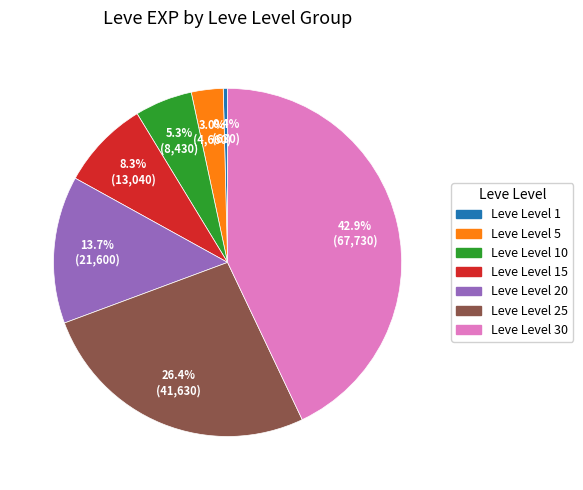

Does any single category account for the majority?

No